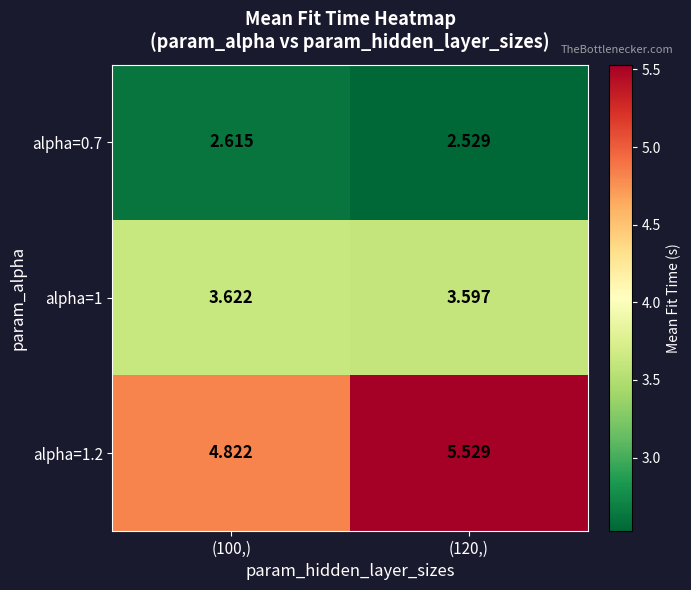

At how many categories does at least one series exceed 5?

1